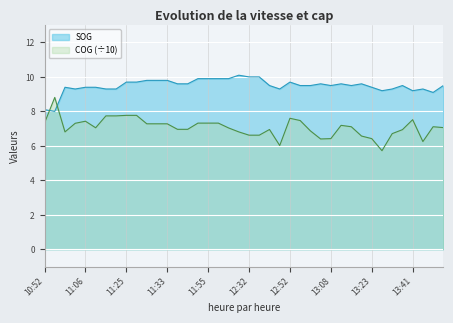

Which series has the largest range (max minus min)?

COG (÷10)